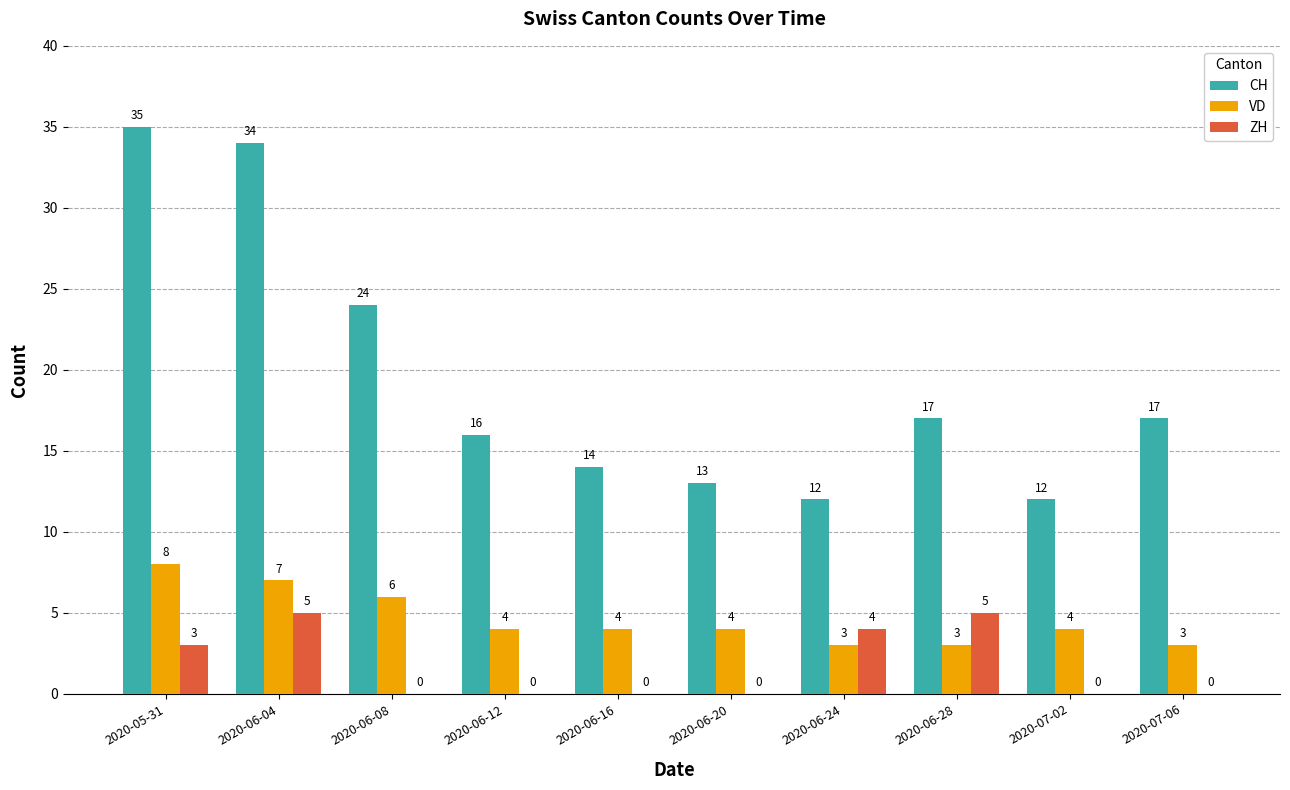

Reading left to right, what are all the values shown in this chart?

CH: 2020-05-31=35	2020-06-04=34	2020-06-08=24	2020-06-12=16	2020-06-16=14	2020-06-20=13	2020-06-24=12	2020-06-28=17	2020-07-02=12	2020-07-06=17
VD: 2020-05-31=8	2020-06-04=7	2020-06-08=6	2020-06-12=4	2020-06-16=4	2020-06-20=4	2020-06-24=3	2020-06-28=3	2020-07-02=4	2020-07-06=3
ZH: 2020-05-31=3	2020-06-04=5	2020-06-08=0	2020-06-12=0	2020-06-16=0	2020-06-20=0	2020-06-24=4	2020-06-28=5	2020-07-02=0	2020-07-06=0